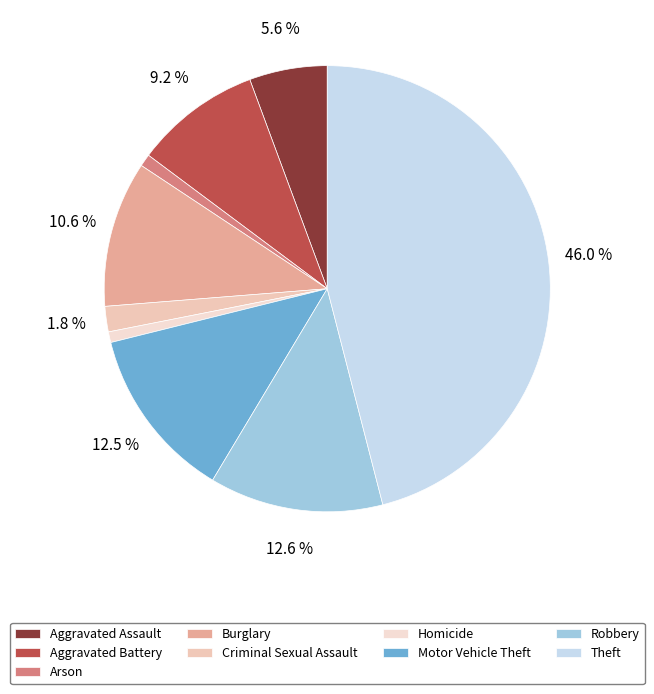

How many segments does this pie chart have?

9